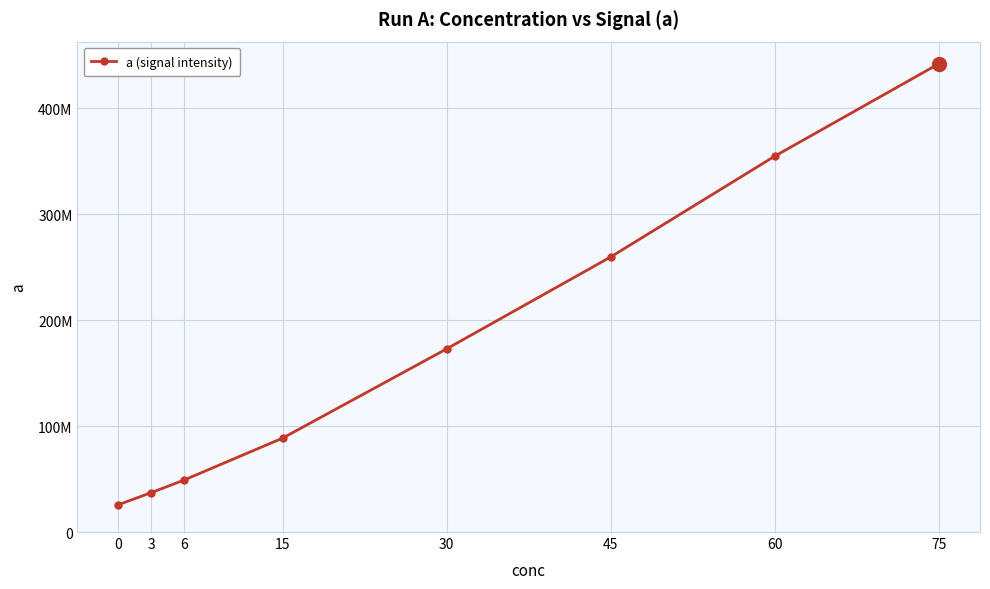

Does the chart have visible grid lines?

Yes